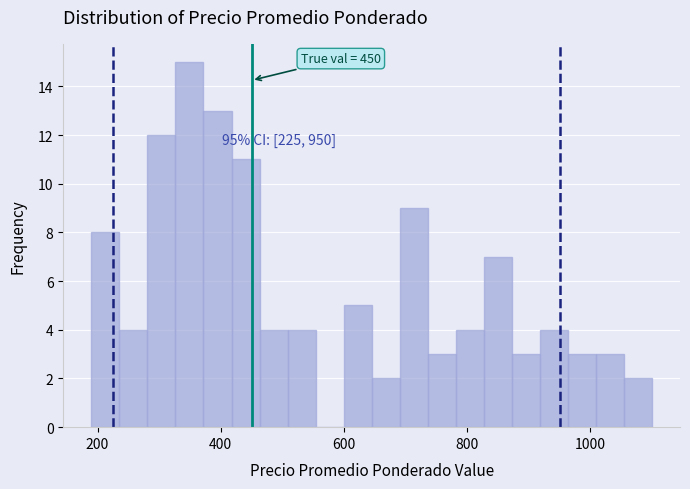

Read against the x-axis, roughly where is the centre of the tallest bar?

340